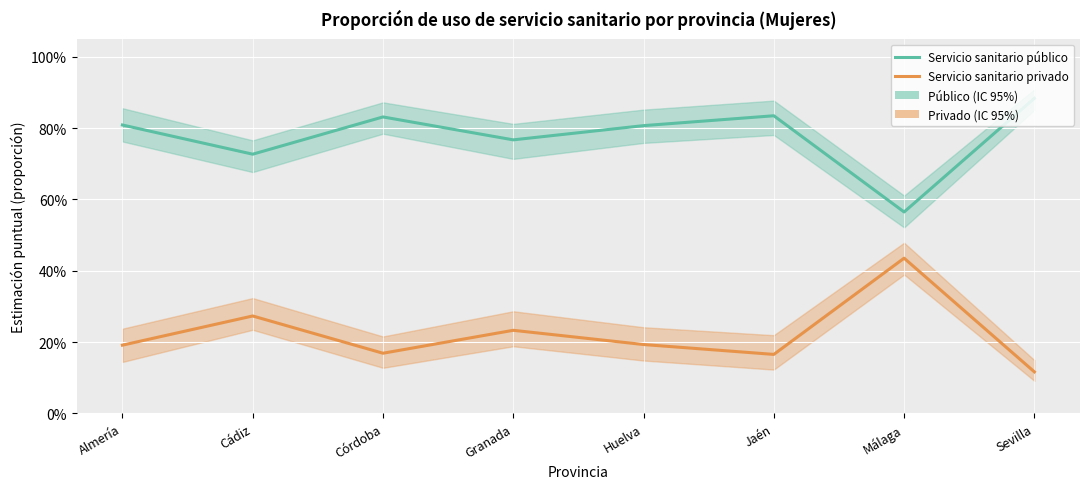

What is the difference between the maximum and minimum values in the Servicio sanitario público series?

0.3